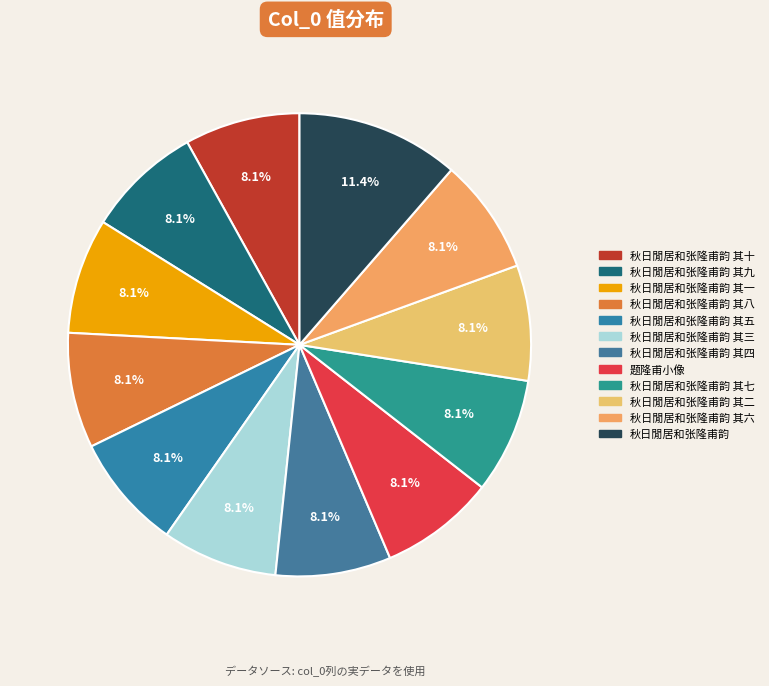

How many slices are in this pie chart?

12